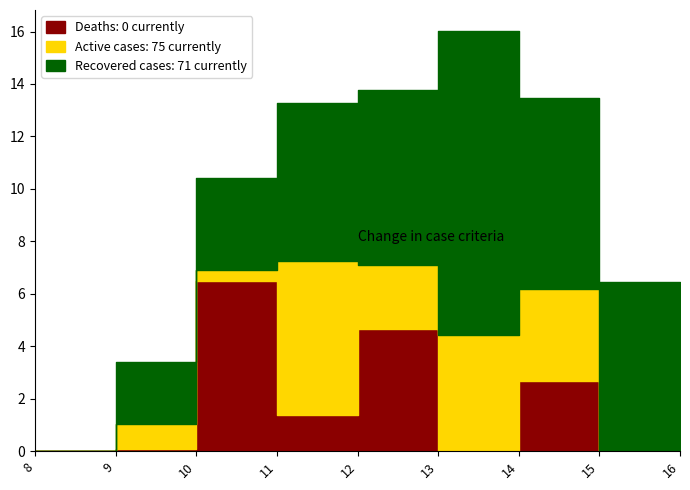

Which series has the largest total across all categories?

Recovered cases